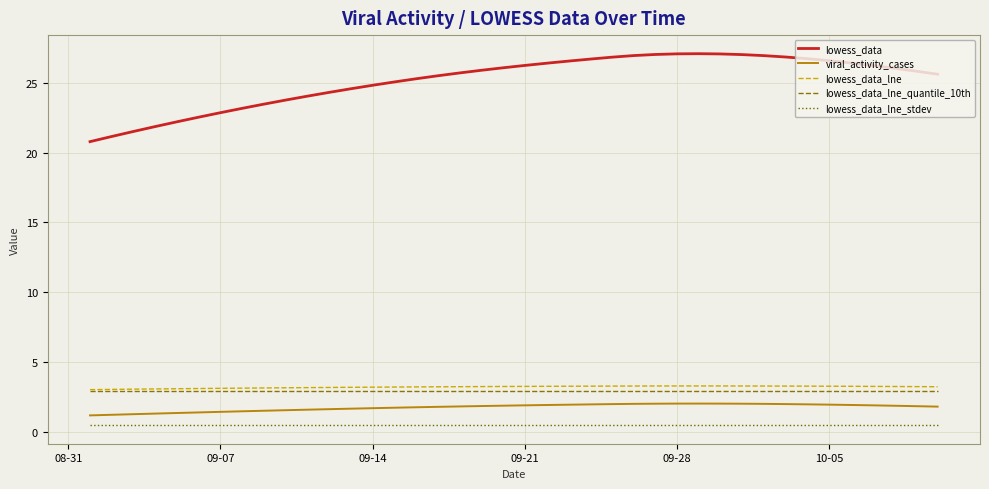

Which series has the widest spread of values?

lowess_data